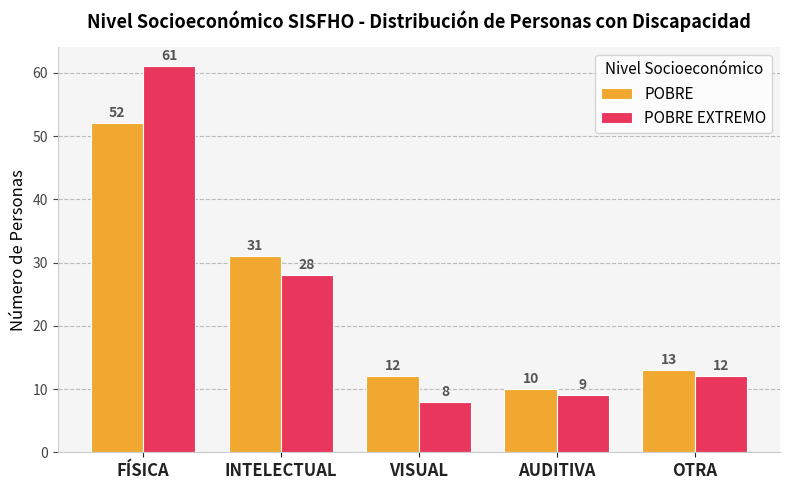

What is the total value across all series at AUDITIVA?

19